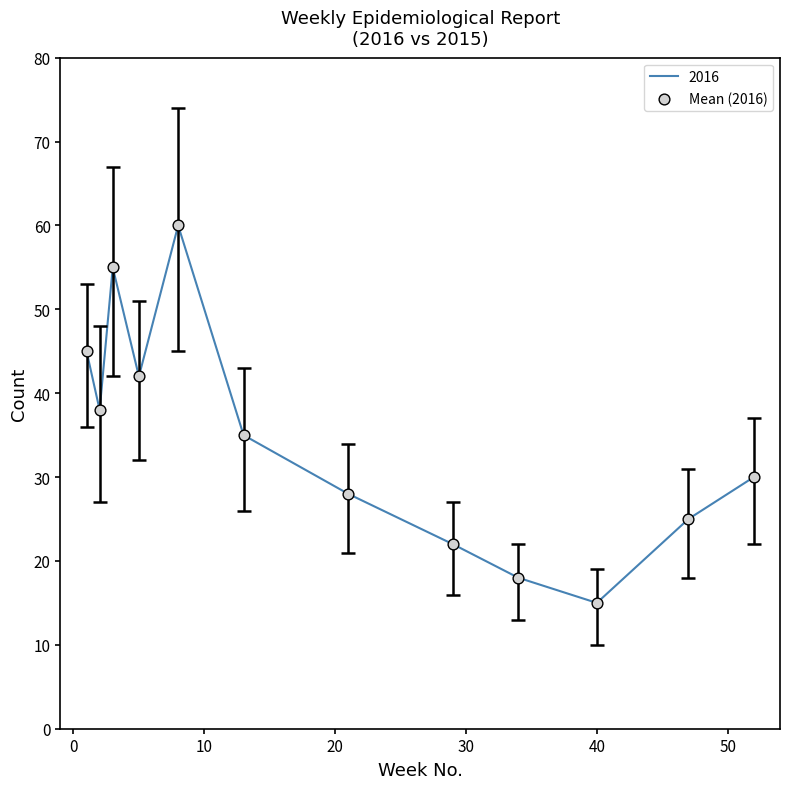

What is the greatest value displayed?

60